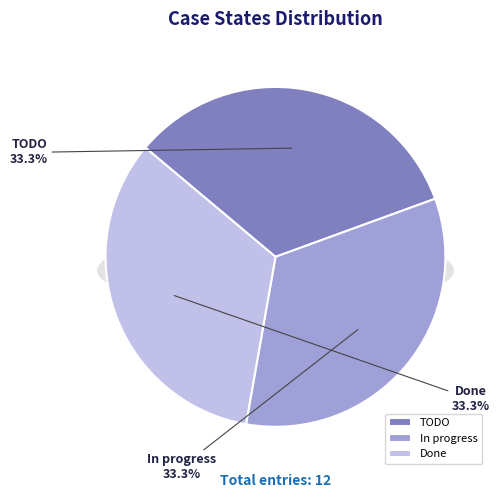

Is there a majority slice in this chart?

No